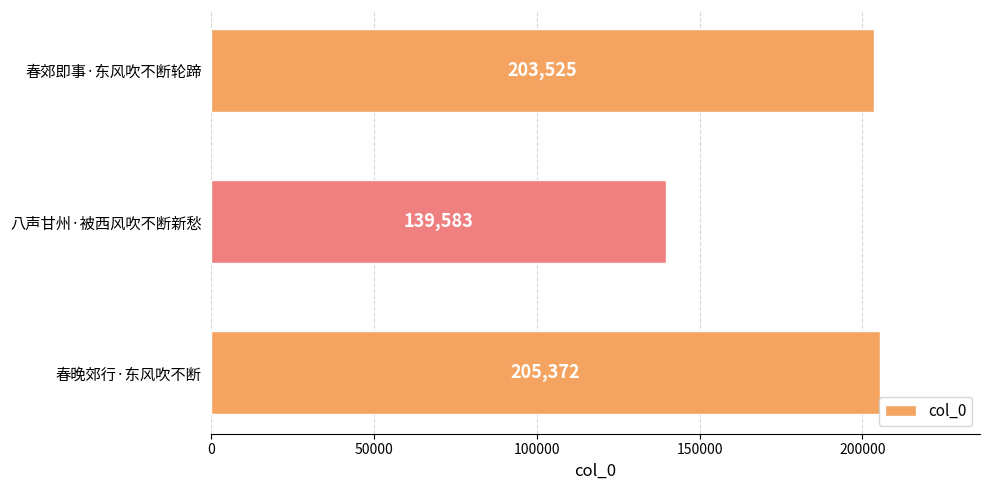

How many bars are there in total?

3